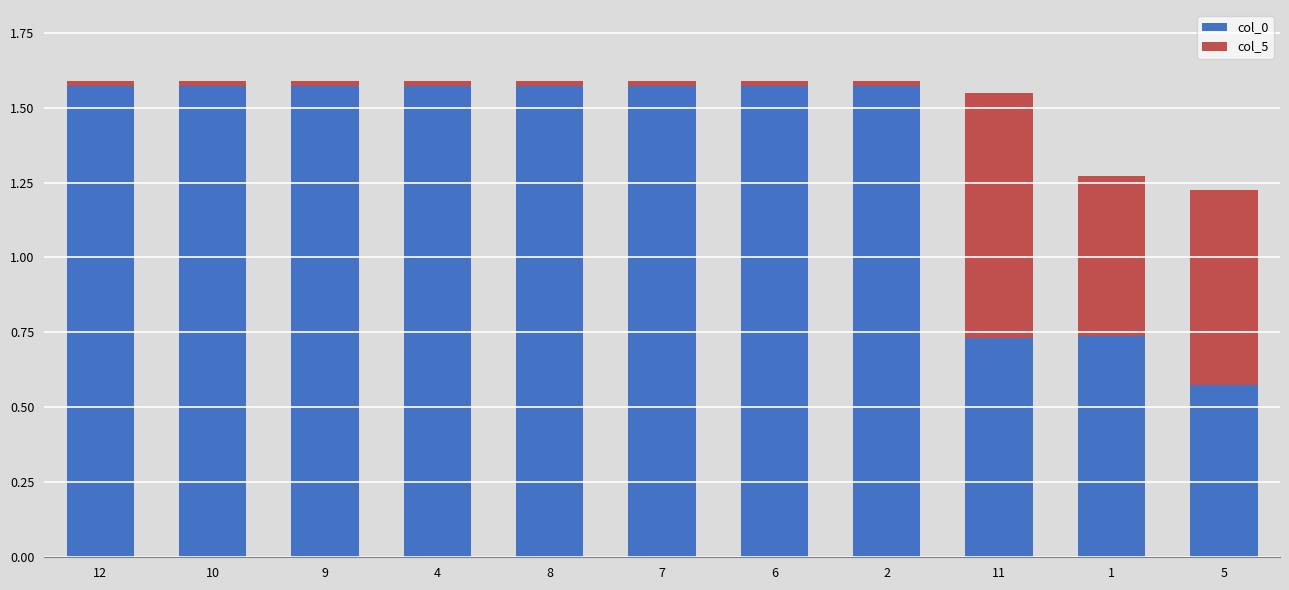

True or false: col_0 has a value of 0.4 at 4.

False